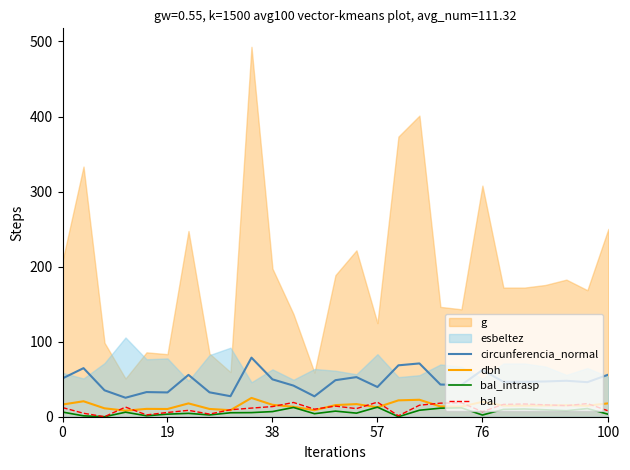

How many interior local peaks does the bal_intrasp series have?

8